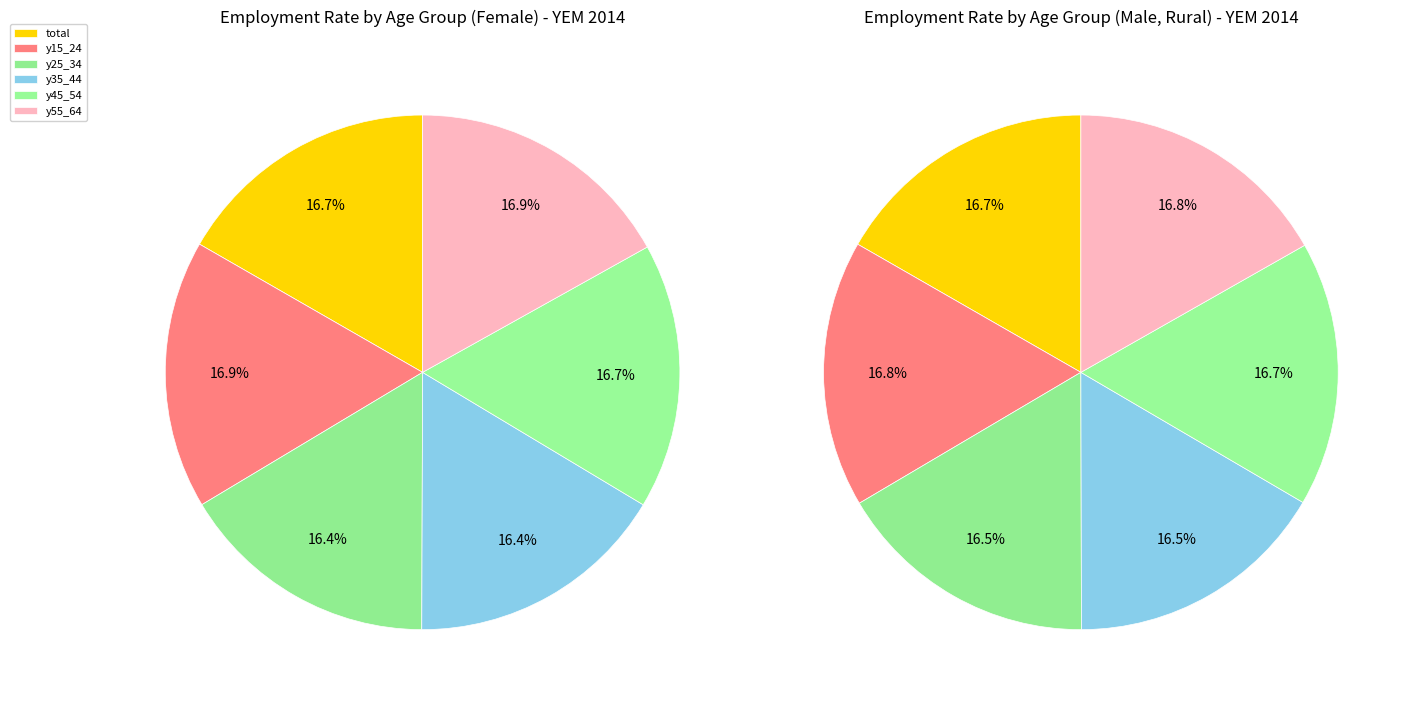

Count the number of slices in the pie.

6